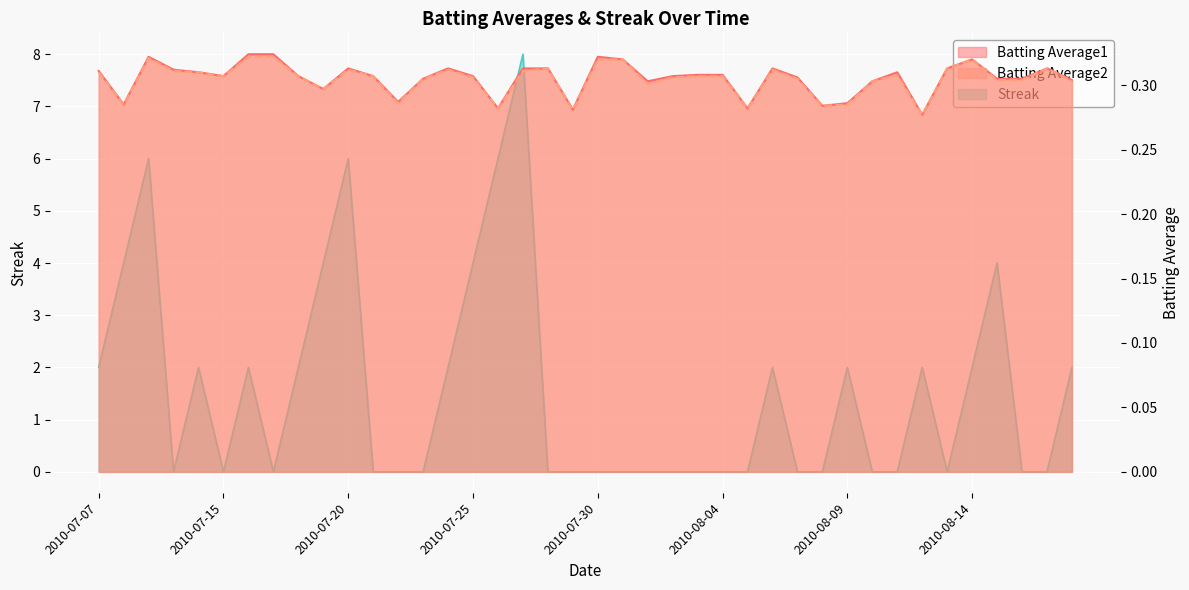

How many values in the Streak series exceed 0?

18